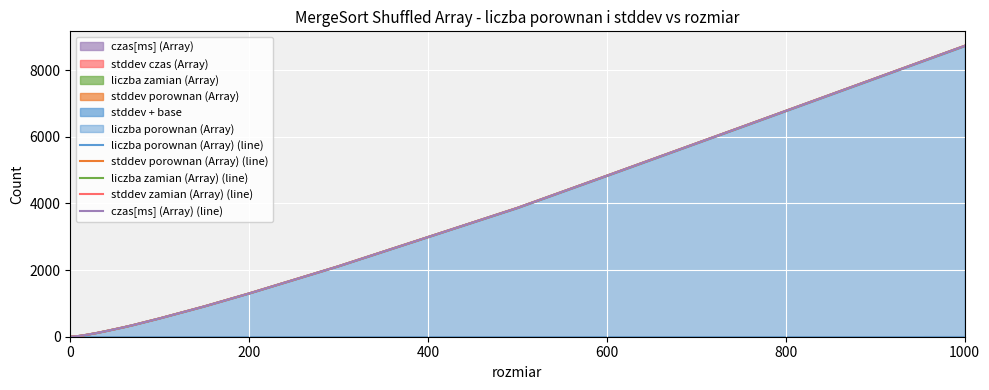

Which category has the highest value in the liczba porownan (Array) (line) series?

1000